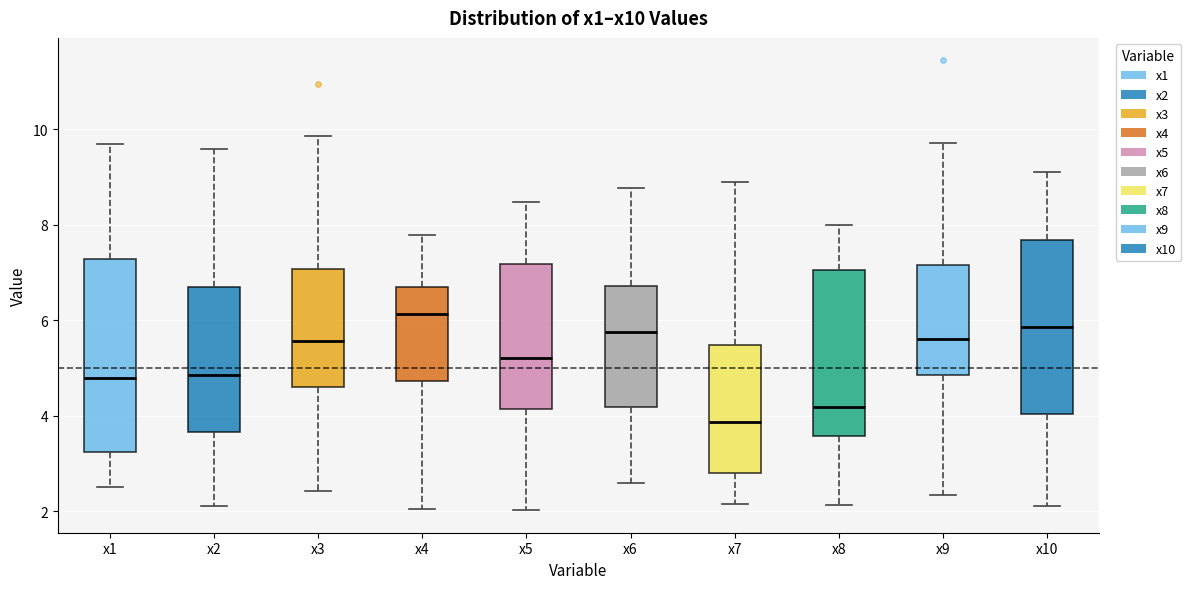

Comparing the boxes themselves (not the whiskers), which one is the tallest?

x1